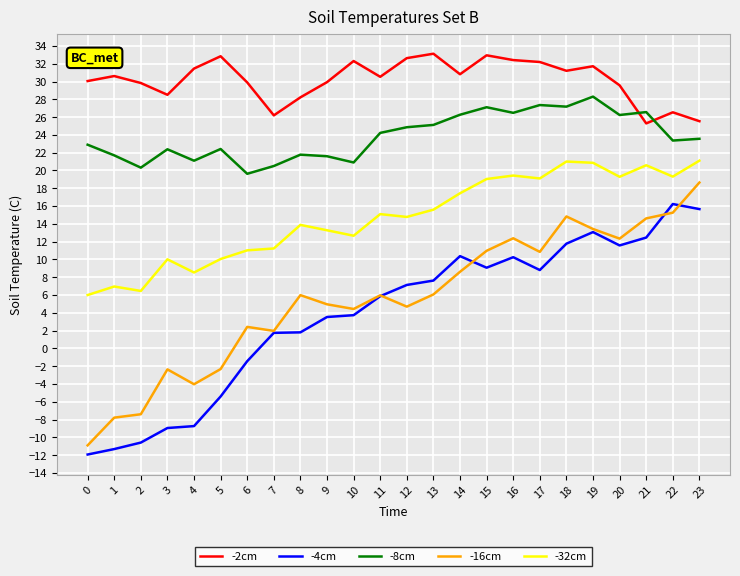

What is the spread (max minus min) of values at 20?

18.0